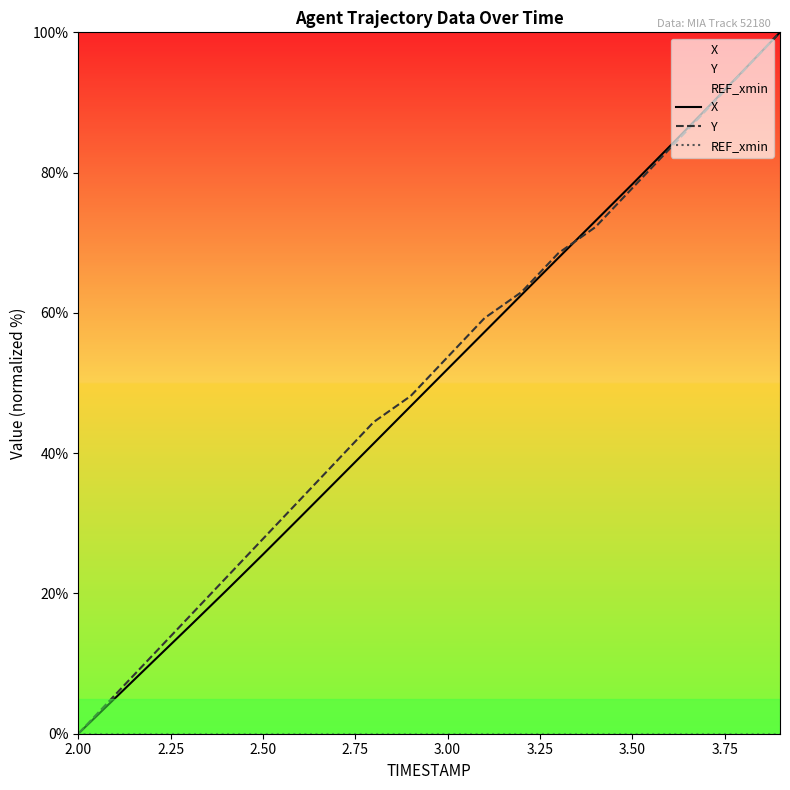

Which series has the largest range (max minus min)?

X